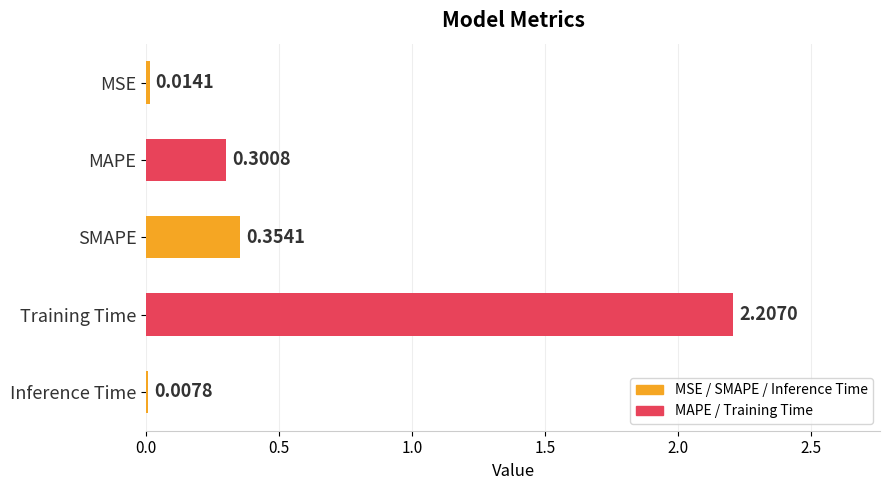

Which category has the highest value across all series?

Training Time